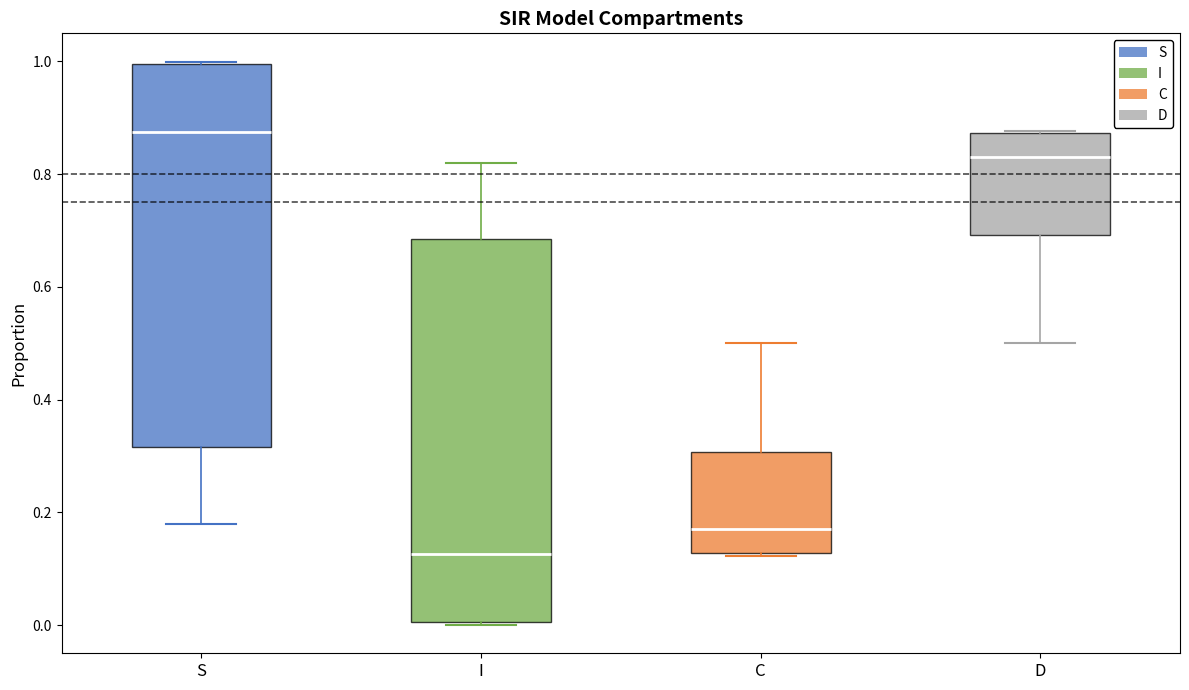

Which box has the highest median line?

S